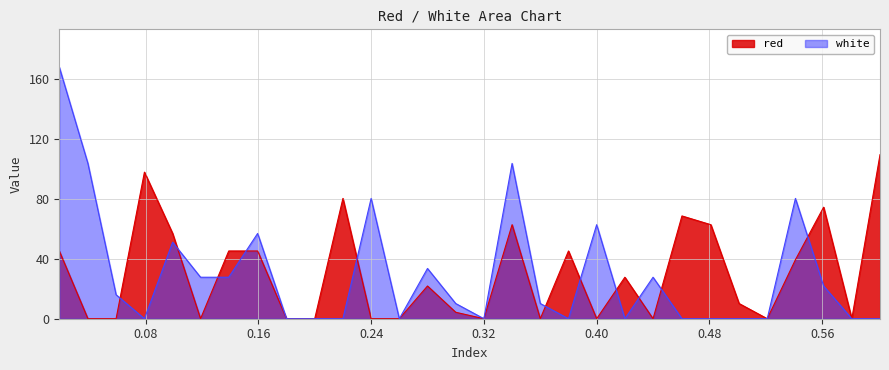

Which category has the lowest value across all series?

0.0391